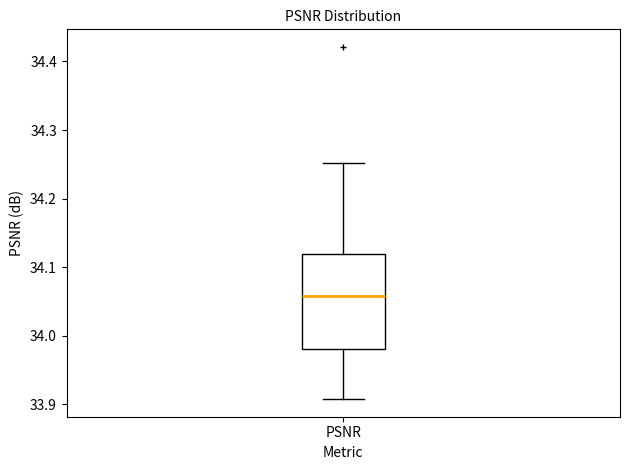

Transcribe this box plot: give where the median line is, the range the box spans, and where the two whiskers end, as read against the y-axis. The values are not printed on the chart, so give them approximately, as read against the axis.

median 34.06, box 33.98 to 34.12, whiskers 33.91 to 34.25